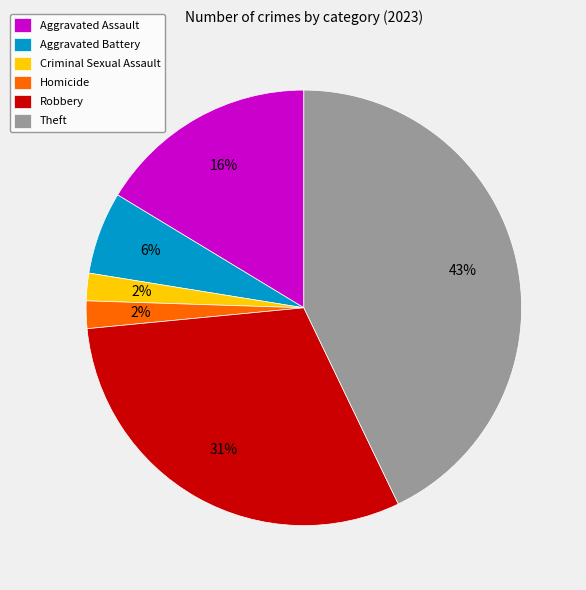

Is there any slice that represents more than half of the pie?

No